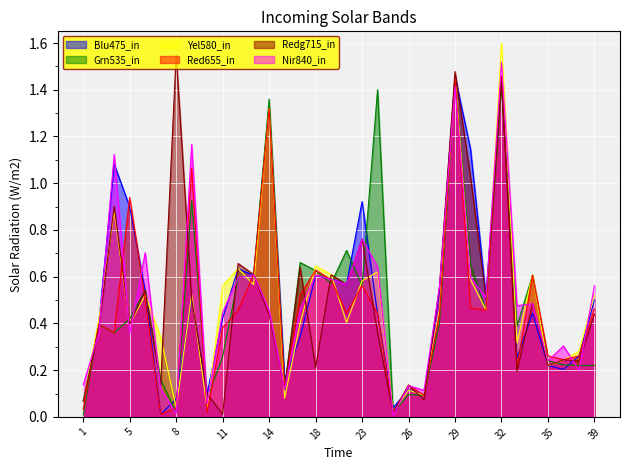

What is the greatest value displayed?

1.6